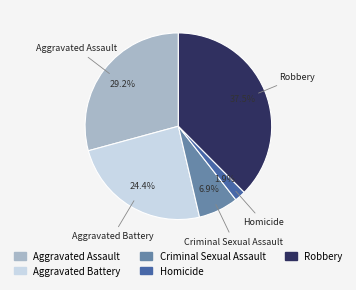

Does any single category account for the majority?

No